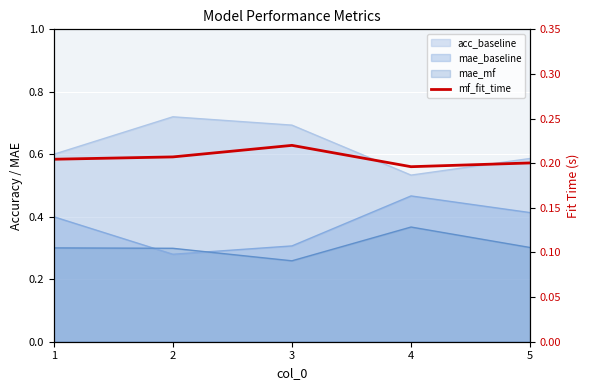

List the labels in order of value, largest first.

3, 2, 1, 5, 4